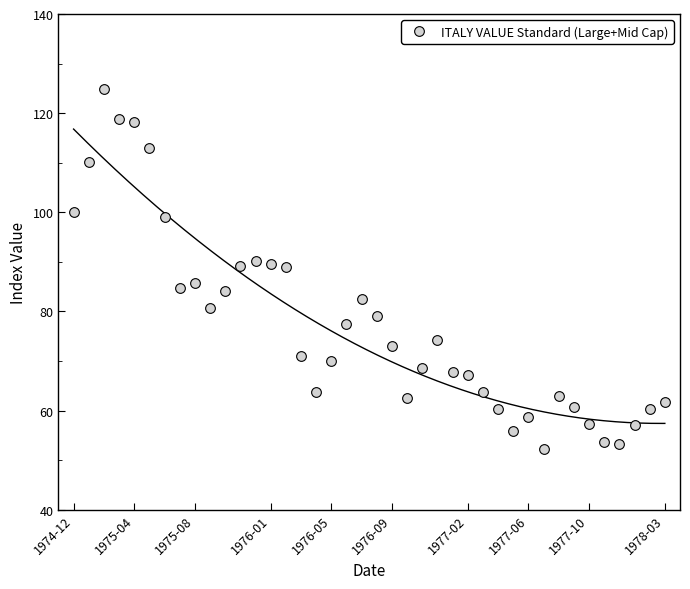

True or false: ITALY VALUE Standard (Large+Mid Cap) has more than 0 points higher than both neighbors.

True